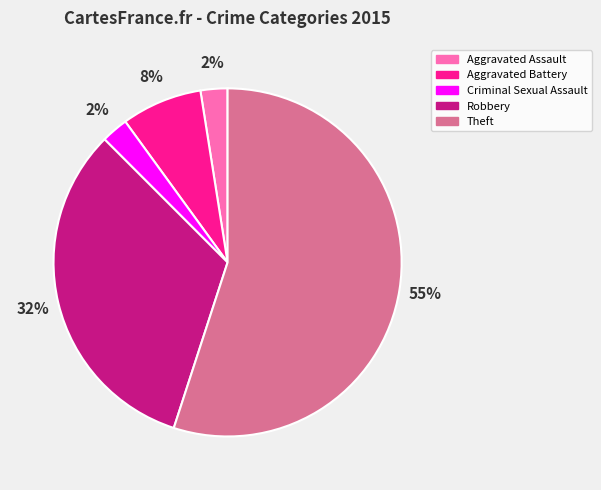

Between Aggravated Battery and Criminal Sexual Assault, which is larger?

Aggravated Battery